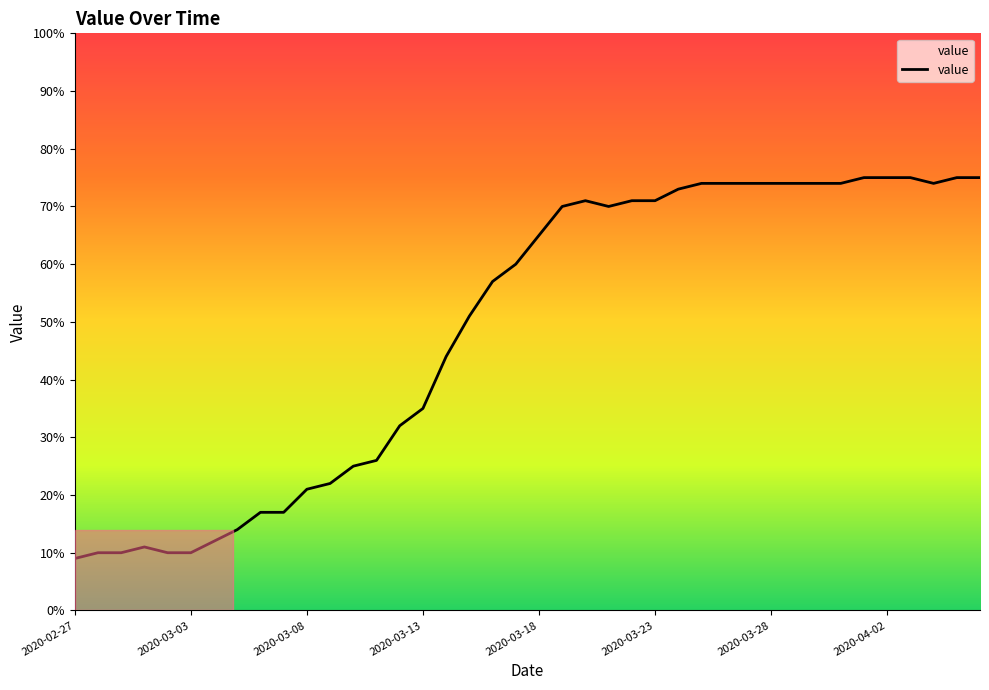

What is the smallest value displayed?

9